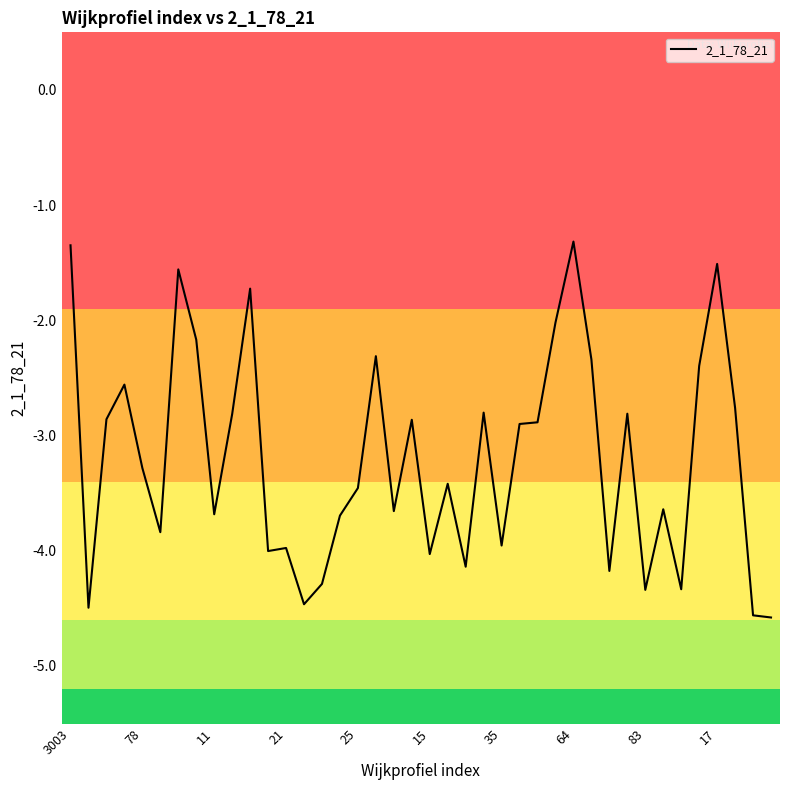

What is the difference between the maximum and minimum values?

3.3